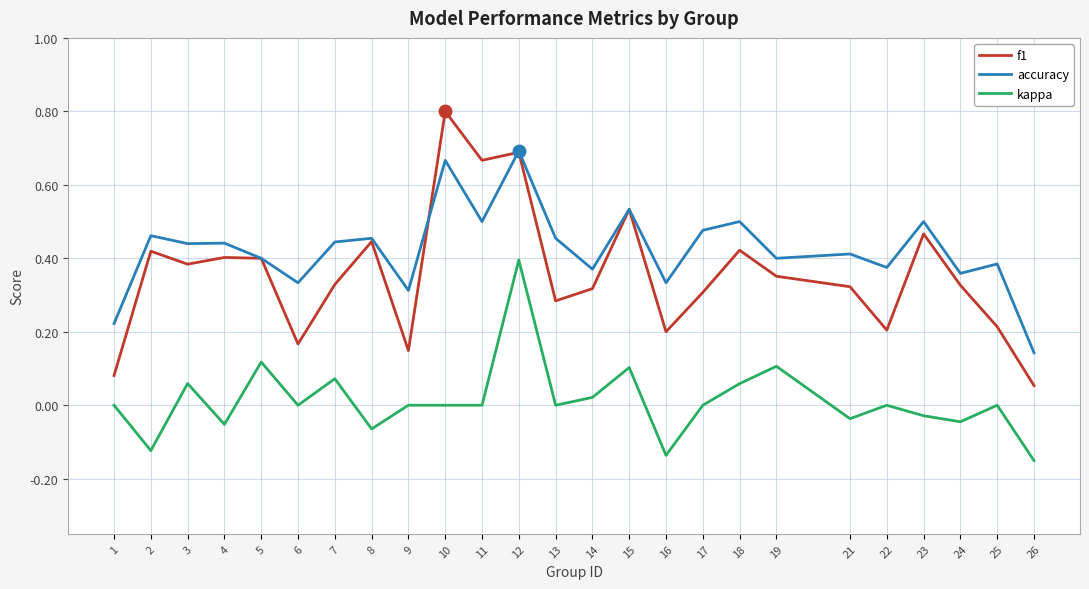

True or false: accuracy has a value of 0.3 at 1.

False